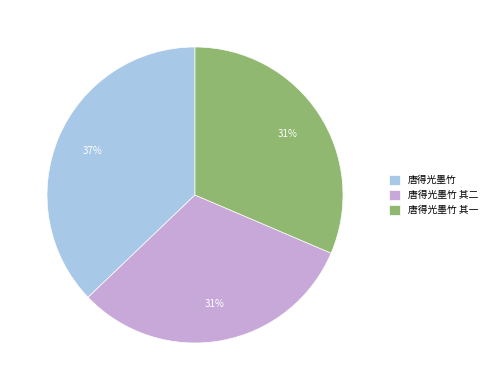

Is the sum of 唐得光墨竹 其二 and 唐得光墨竹 其一 greater than half?

Yes